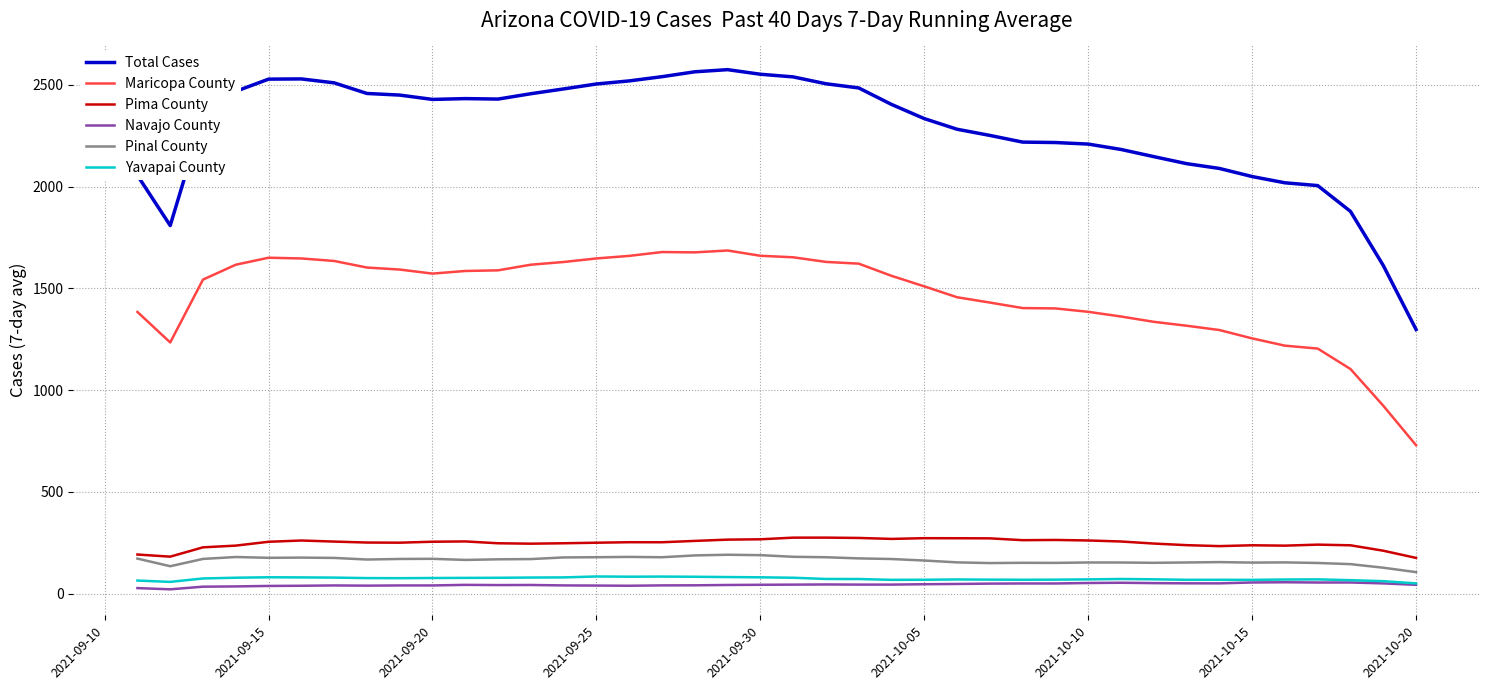

In Pima County, how many points are higher than both neighbors (excluding endpoints)?

8